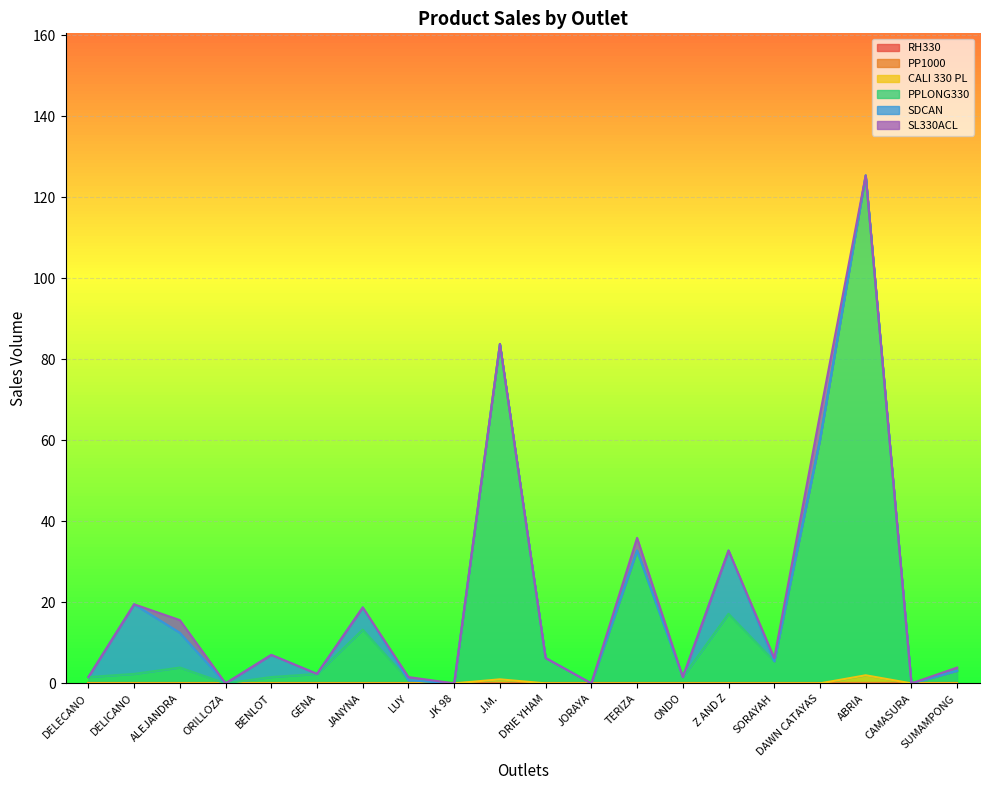

The PPLONG330 series shows 5.5 at SORAYAH. True or false?

True